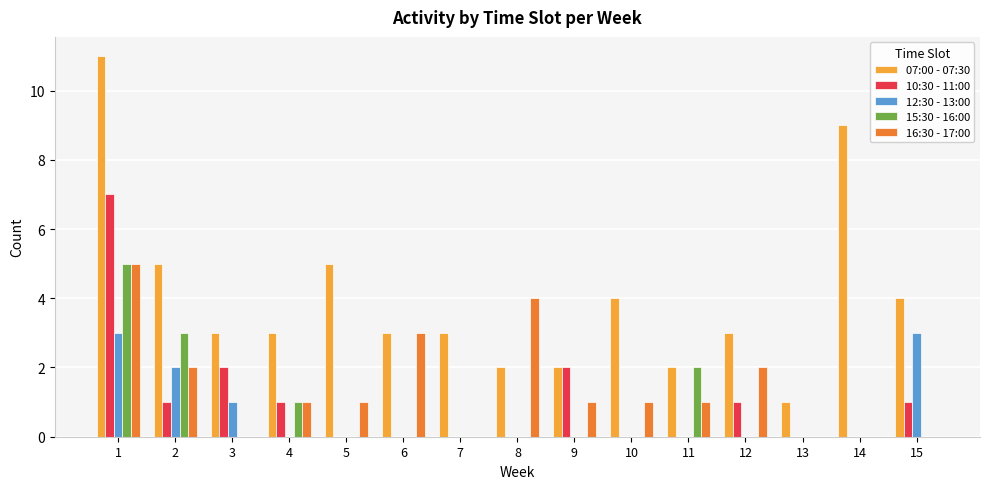

At which category is the sum across all series the highest?

1